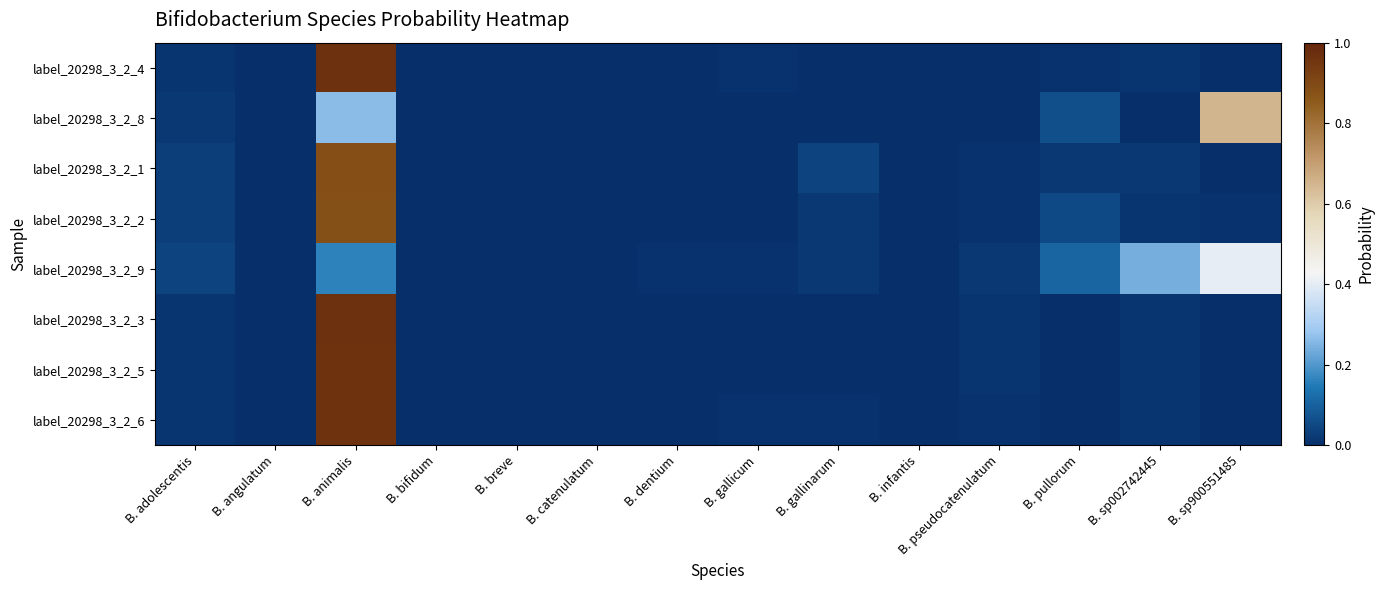

Between B. gallicum and B. sp002742445, which series saw the biggest shift?

label_20298_3_2_9